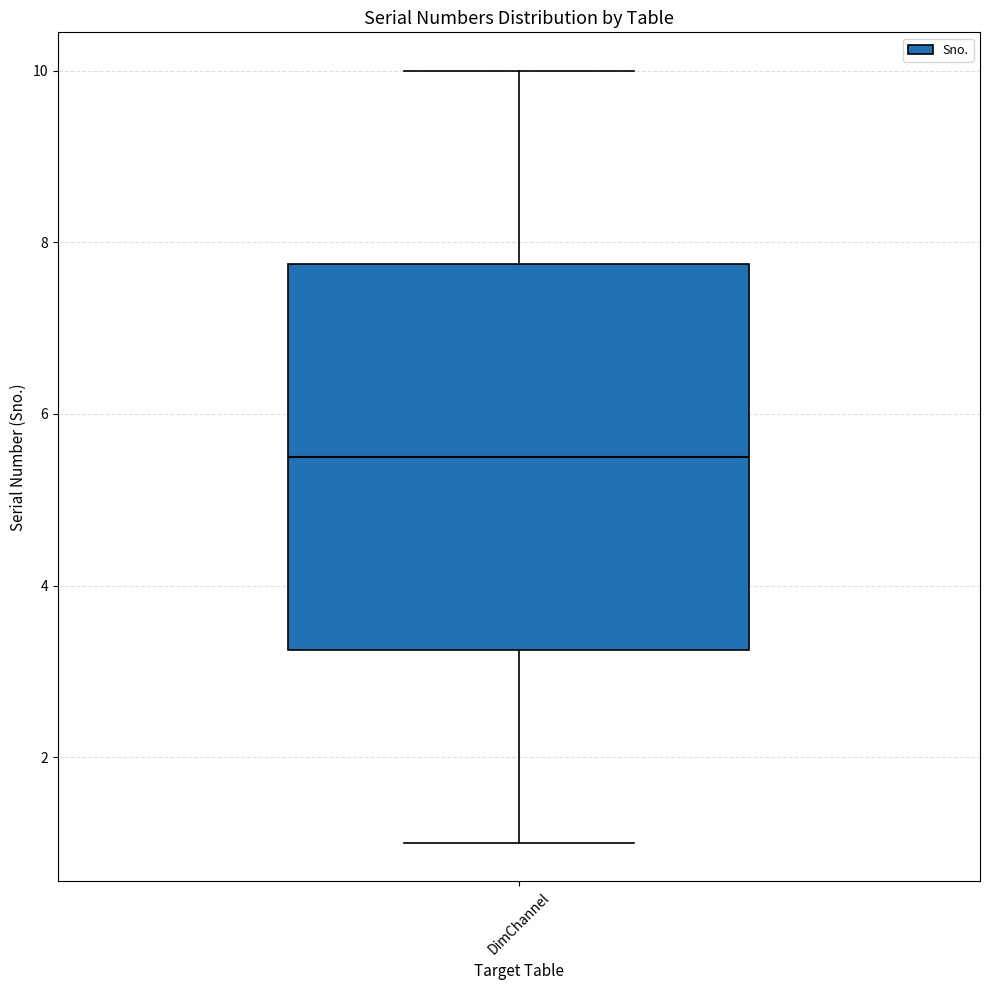

Transcribe this box plot: give where the median line is, the range the box spans, and where the two whiskers end, as read against the y-axis. The values are not printed on the chart, so give them approximately, as read against the axis.

median 5.6, box 3.2 to 7.8, whiskers 1.0 to 10.0